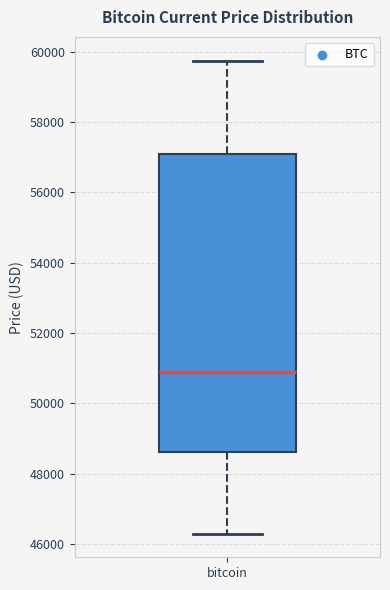

Transcribe this box plot: give where the median line is, the range the box spans, and where the two whiskers end, as read against the y-axis. The values are not printed on the chart, so give them approximately, as read against the axis.

median 50800, box 48600 to 57000, whiskers 46200 to 59800